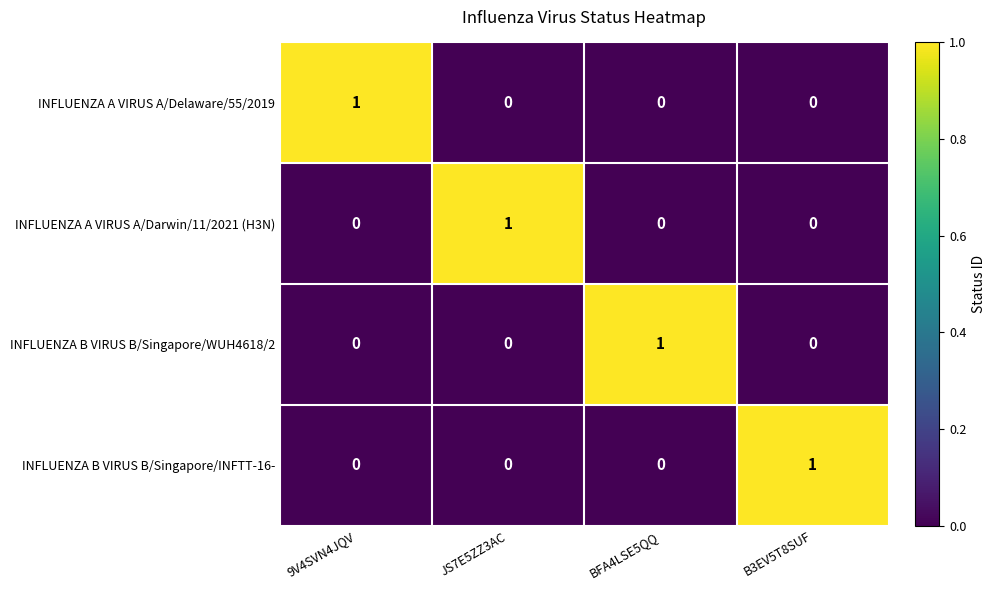

At how many categories does at least one series exceed 0?

4